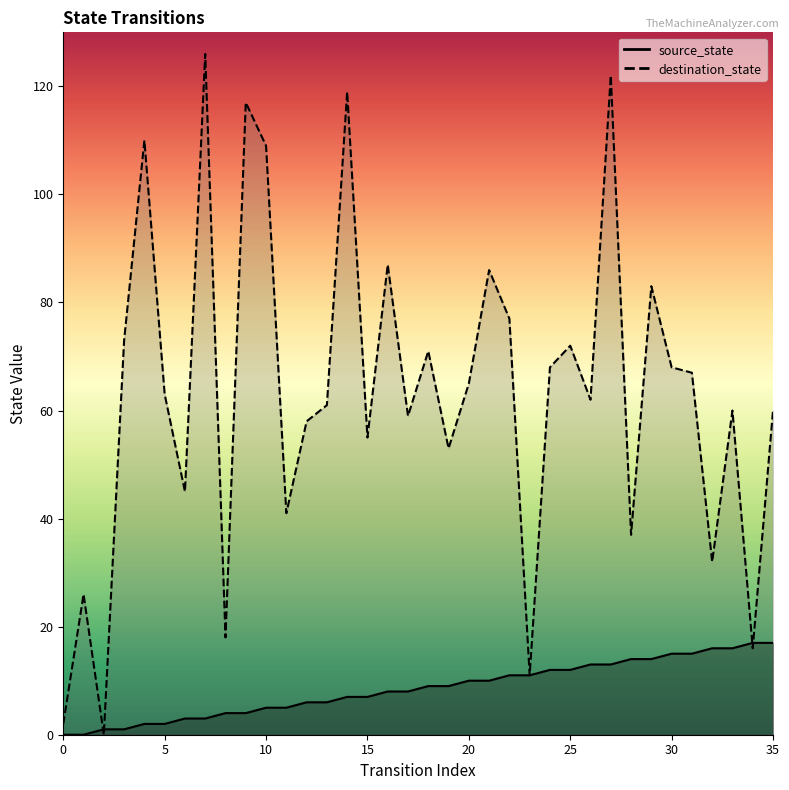

What are all the series names shown in the legend?

source_state, destination_state